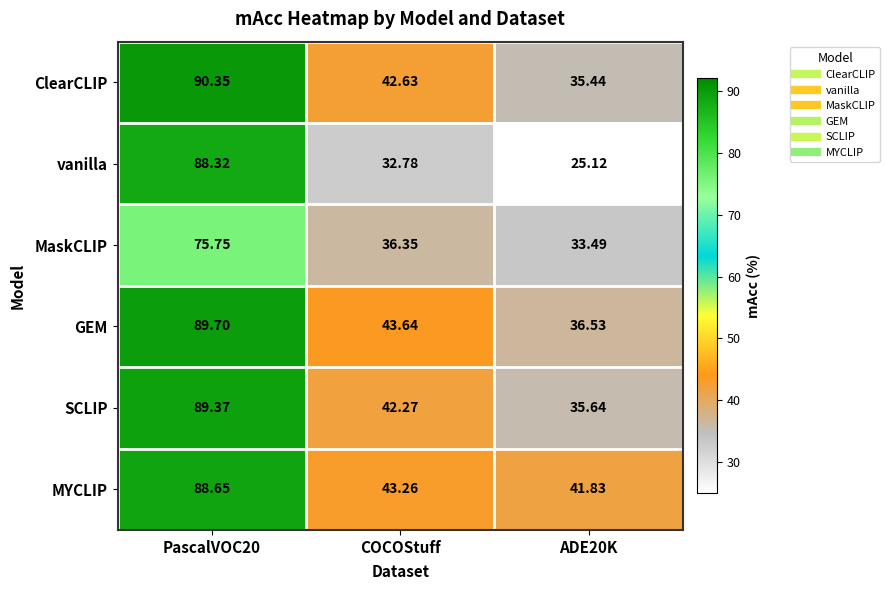

Where is MaskCLIP nearest to the value 54?

COCOStuff